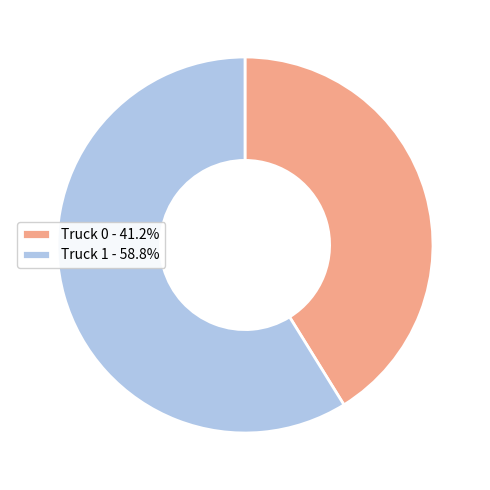

Approximately how many times larger is the value at Truck 1 compared to Truck 0?

1.4